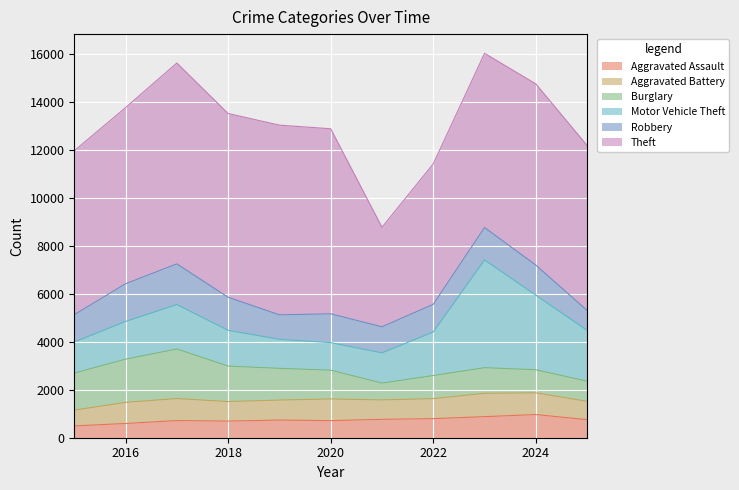

What is the sum of the Burglary values at 2019 and 2016?

3126